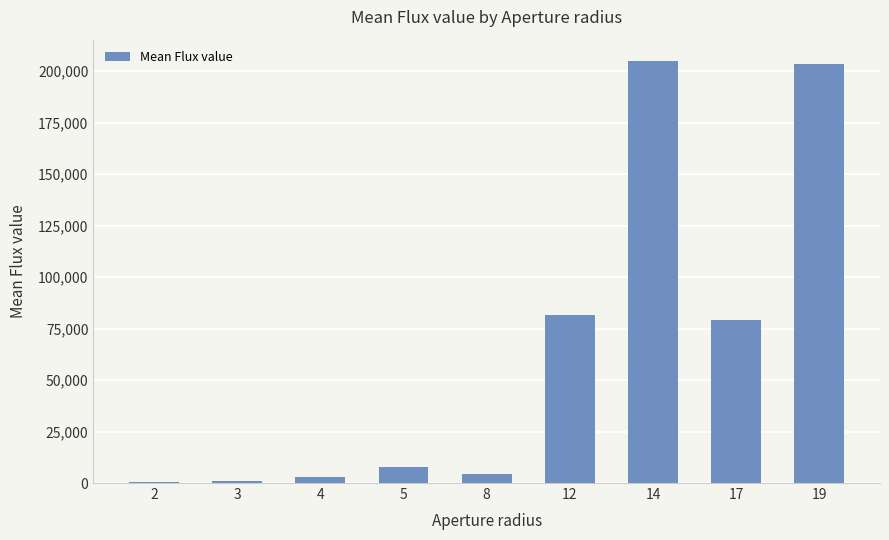

The value at 12 is 21513.9. True or false?

False